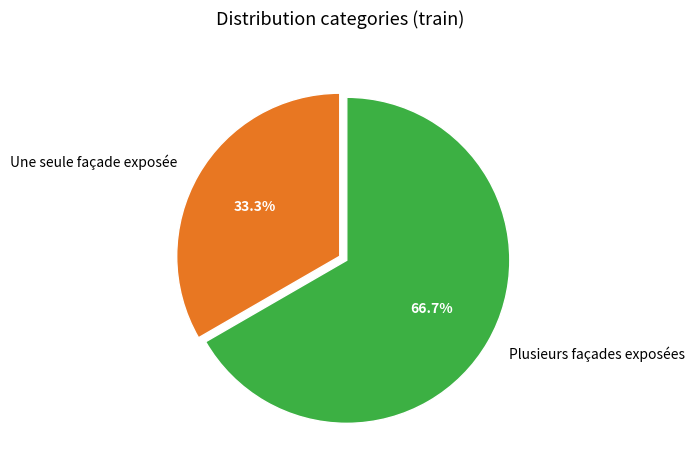

True or false: Plusieurs façades exposées accounts for 52% of the total.

False